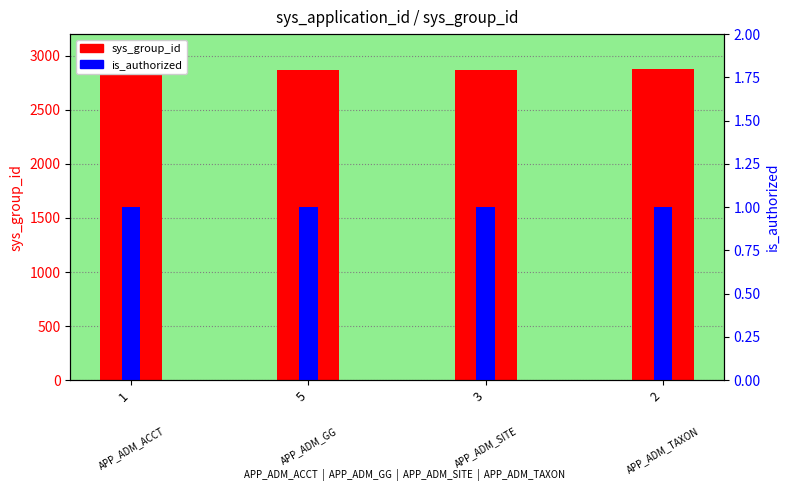

What is the difference between the highest and lowest values at 1?

2872